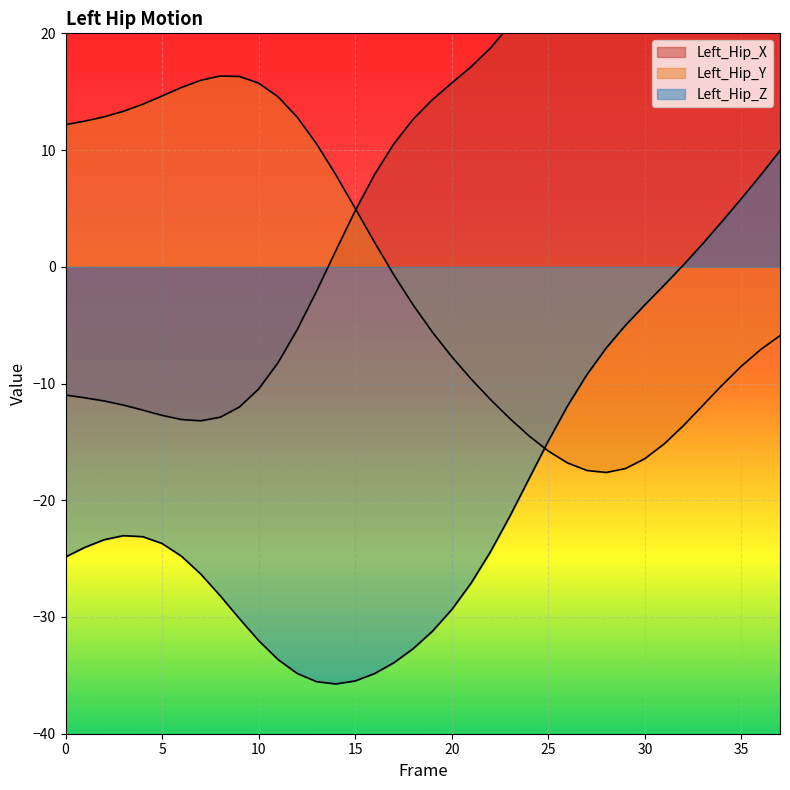

At which label does Left_Hip_Z first exceed -23?

23